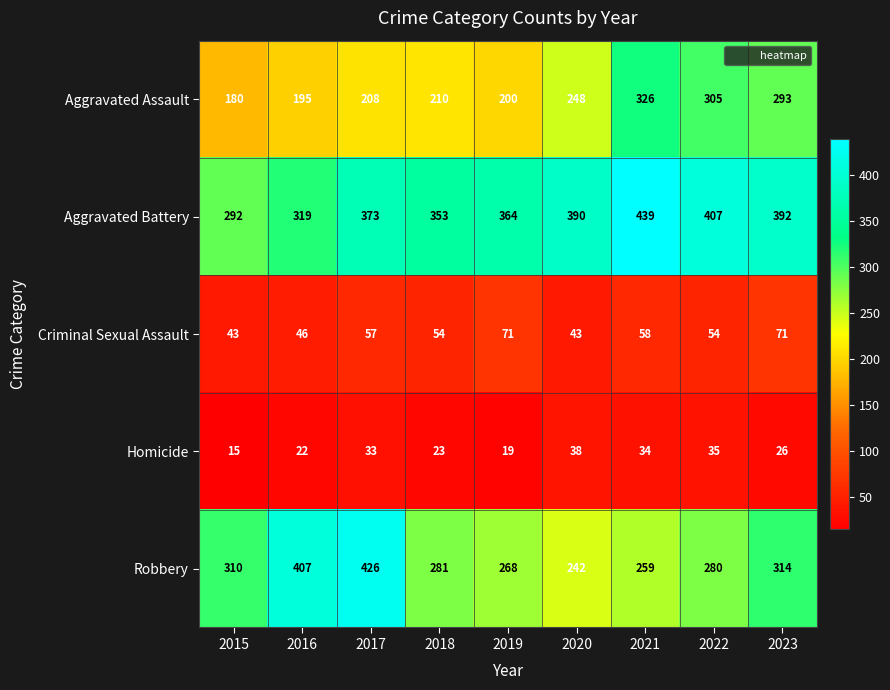

Which series has the largest range (max minus min)?

Robbery